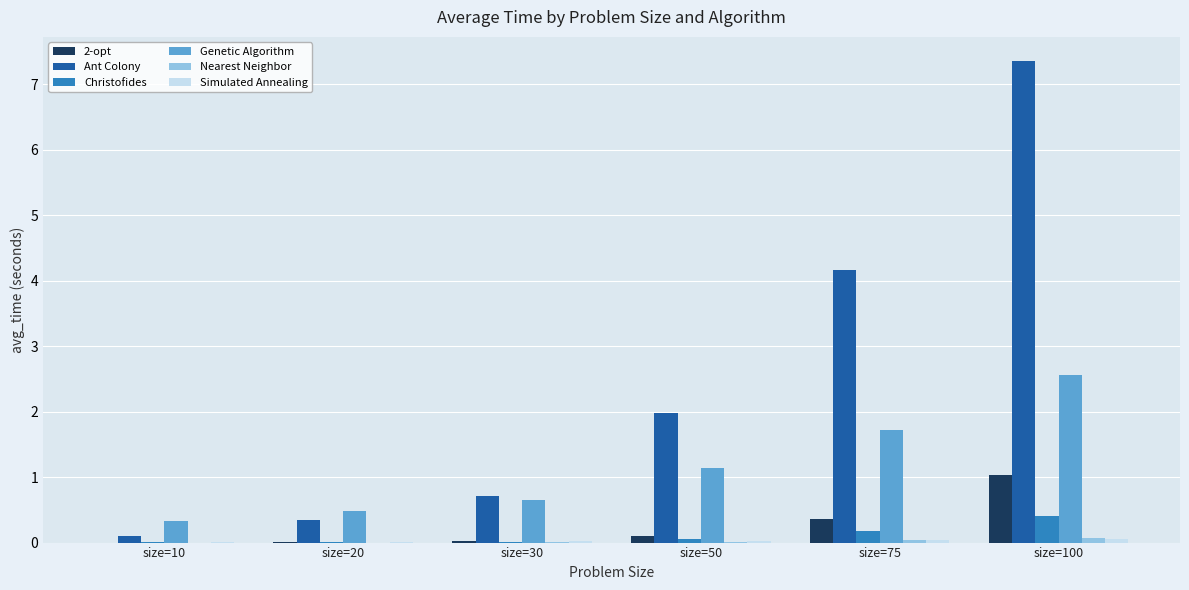

What is the difference between the Christofides values at size=50 and size=100?

0.4